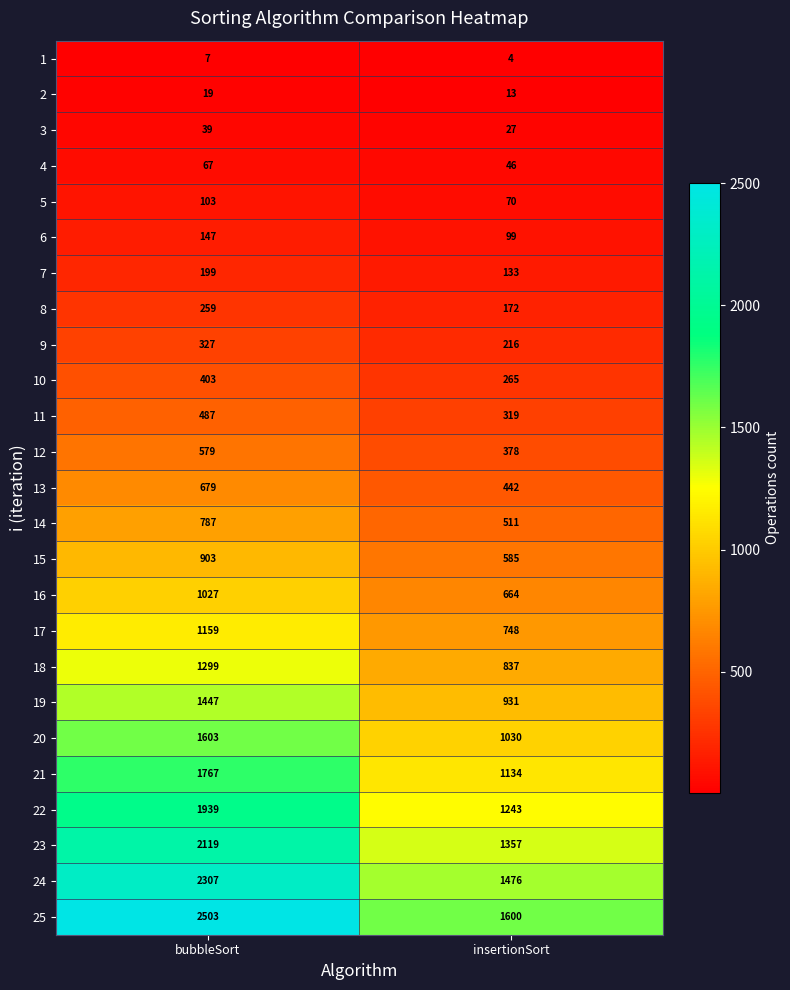

The value of 4 at bubbleSort is 21. True or false?

False